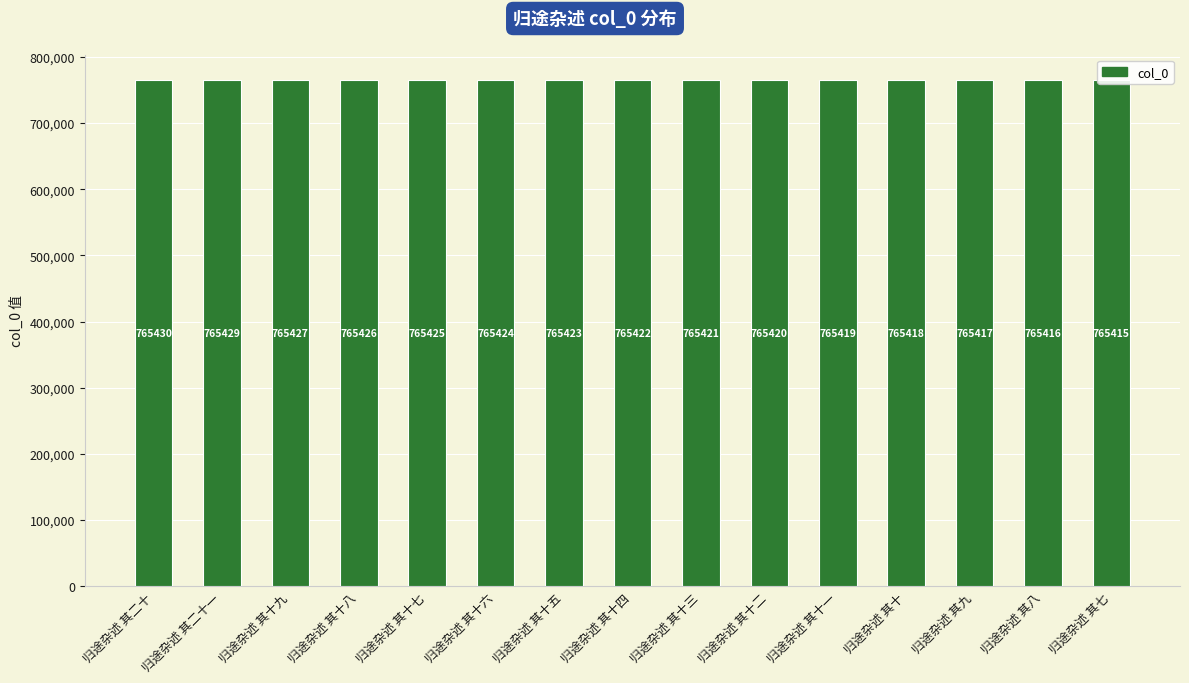

What is the label of the 3rd bar from the right?

归途杂述 其九